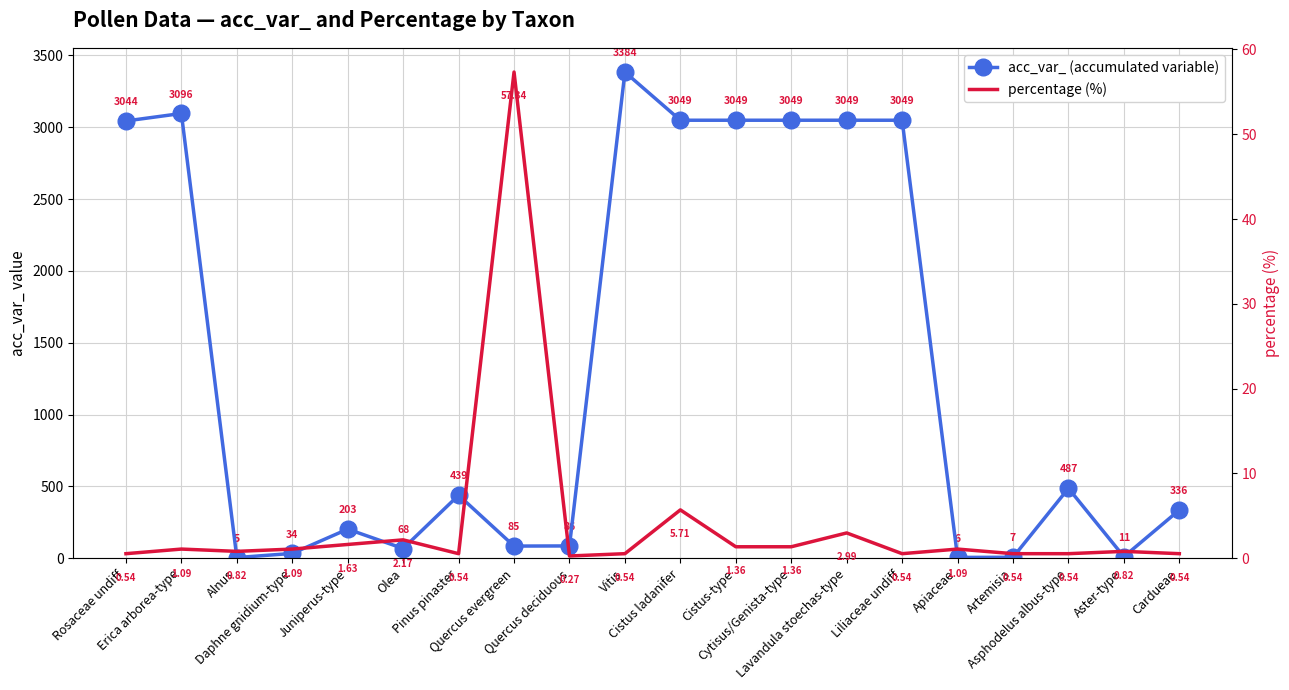

What is the label of the 19th point from the right?

Erica arborea-type